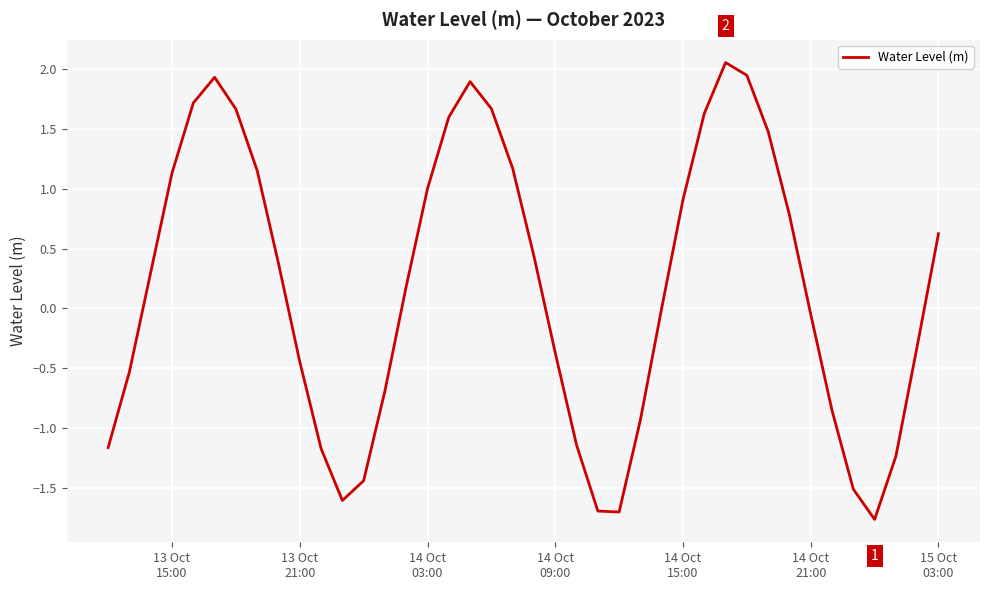

What is the smallest value displayed?

-1.8